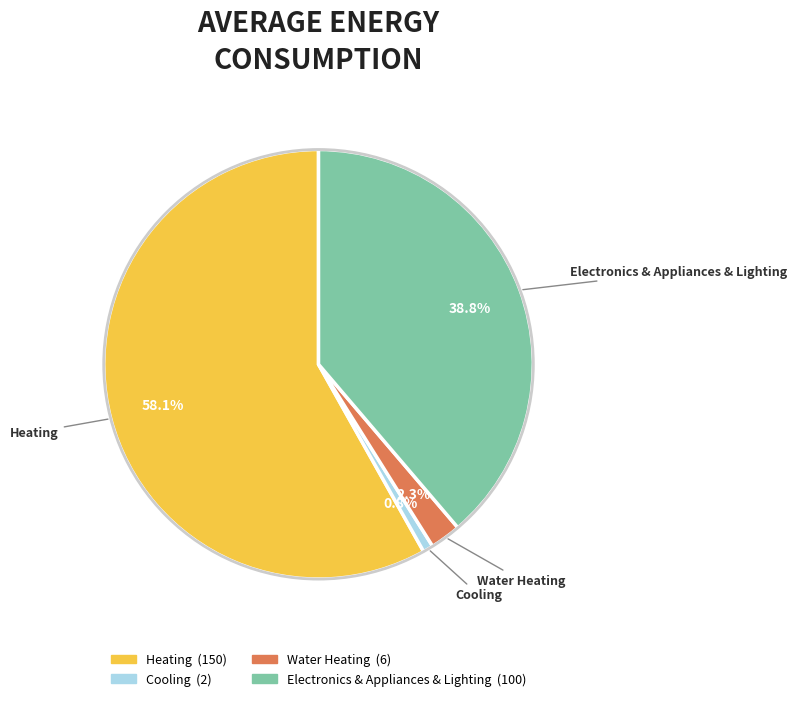

Does any single category account for the majority?

Yes